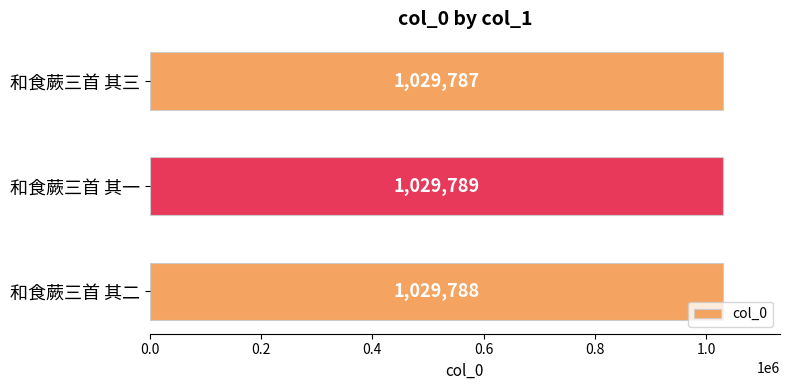

Is it true that the value at 和食蕨三首 其一 is 1029789?

True